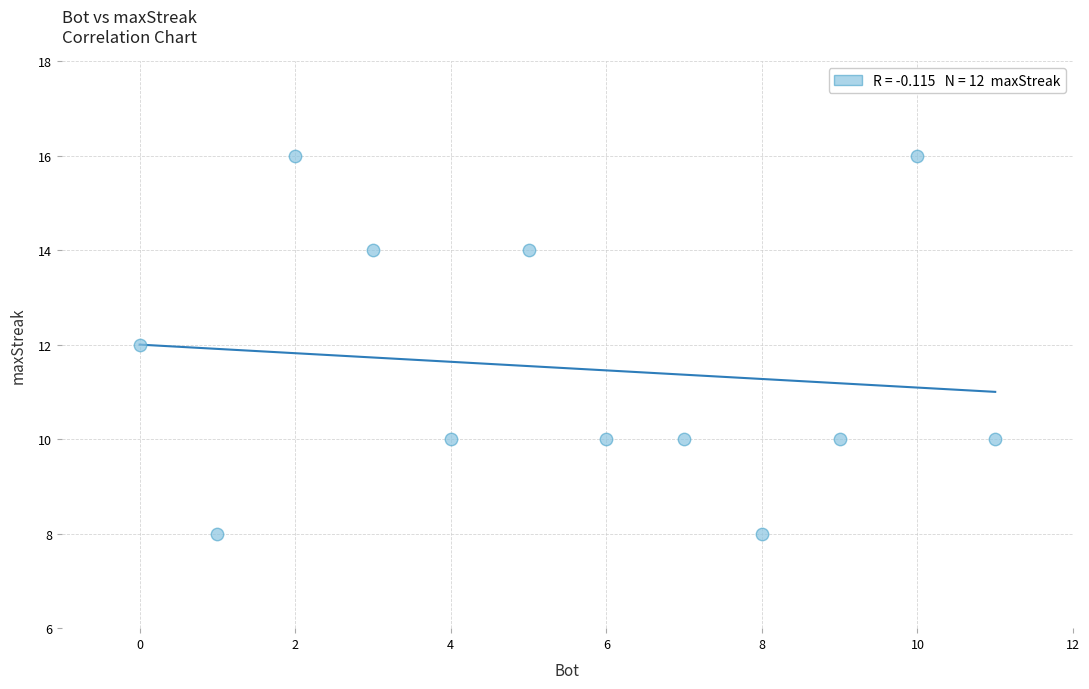

What is the range of Y values (max minus min)?

8